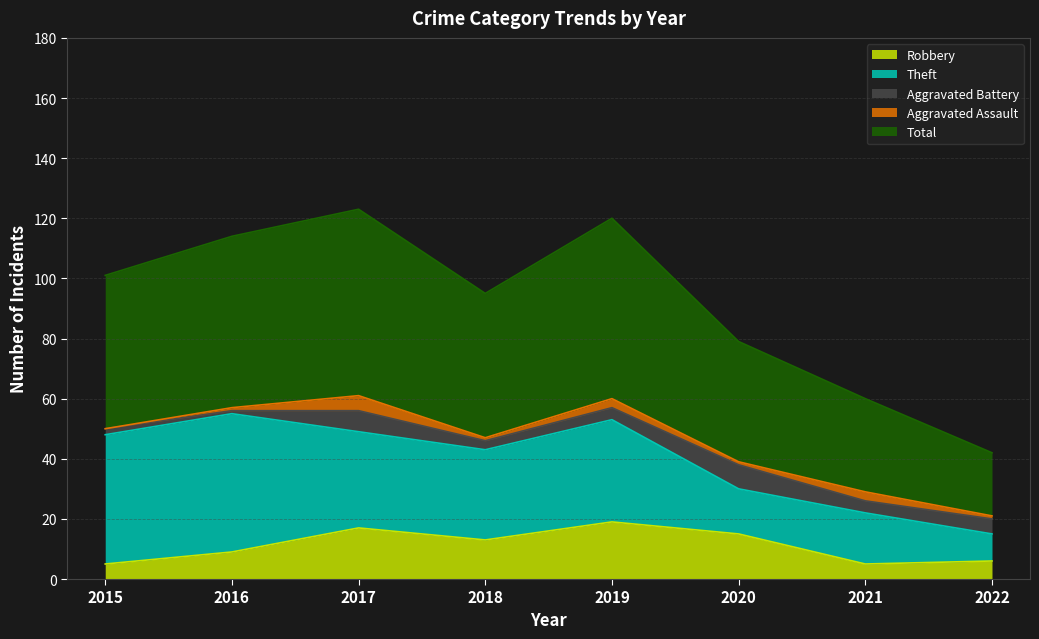

The value of Theft at 2017 is 42. True or false?

False